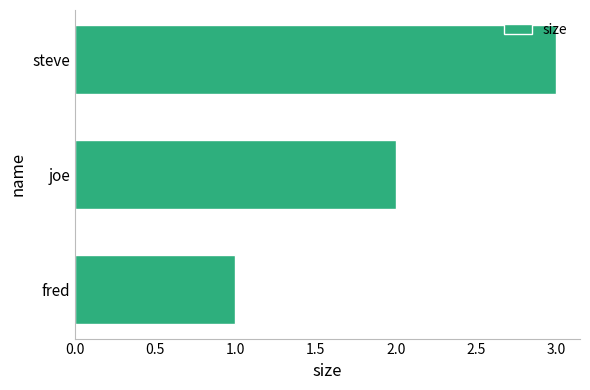

Rank the categories by value from lowest to highest.

fred, joe, steve